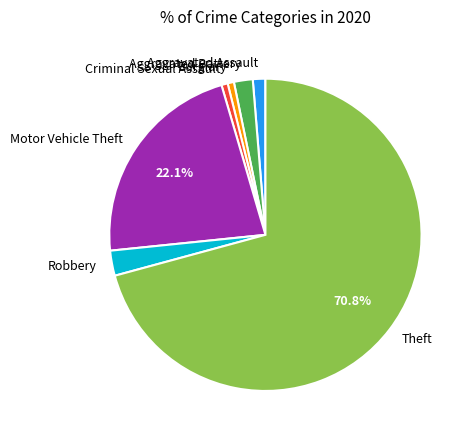

True or false: Theft accounts for 76% of the total.

False